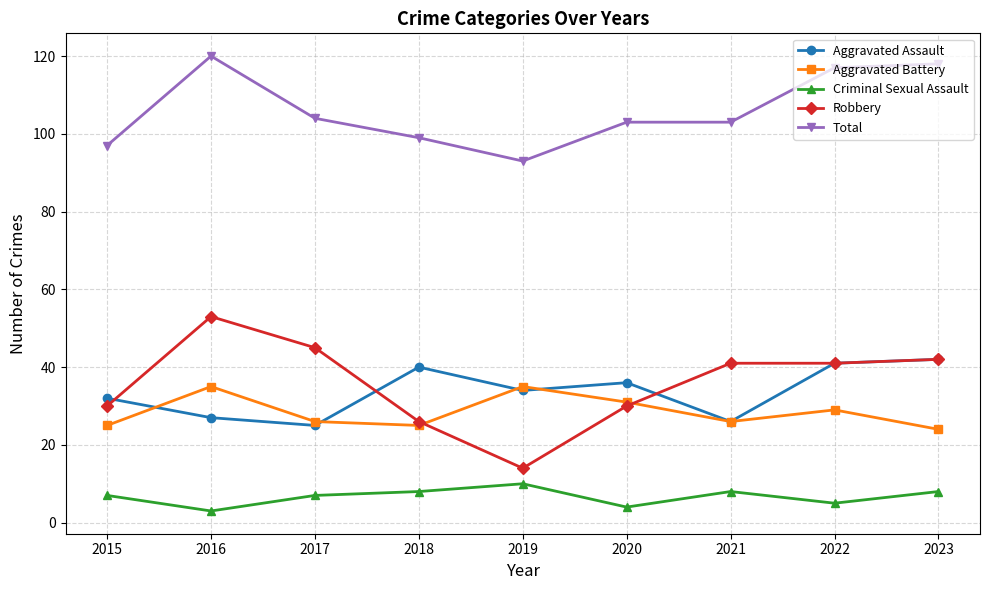

What is the sum of all Aggravated Battery values?

256